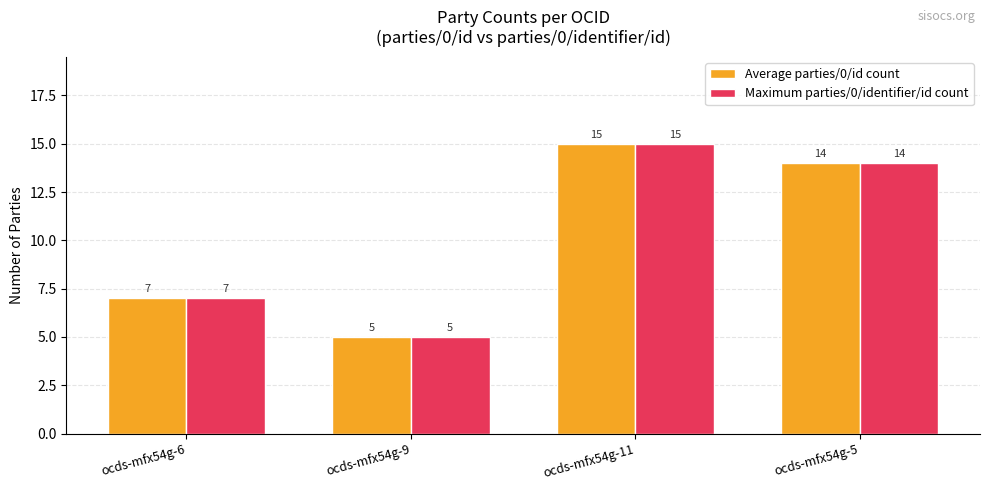

True or false: Maximum parties/0/identifier/id count has a value of 10 at ocds-mfx54g-11.

False